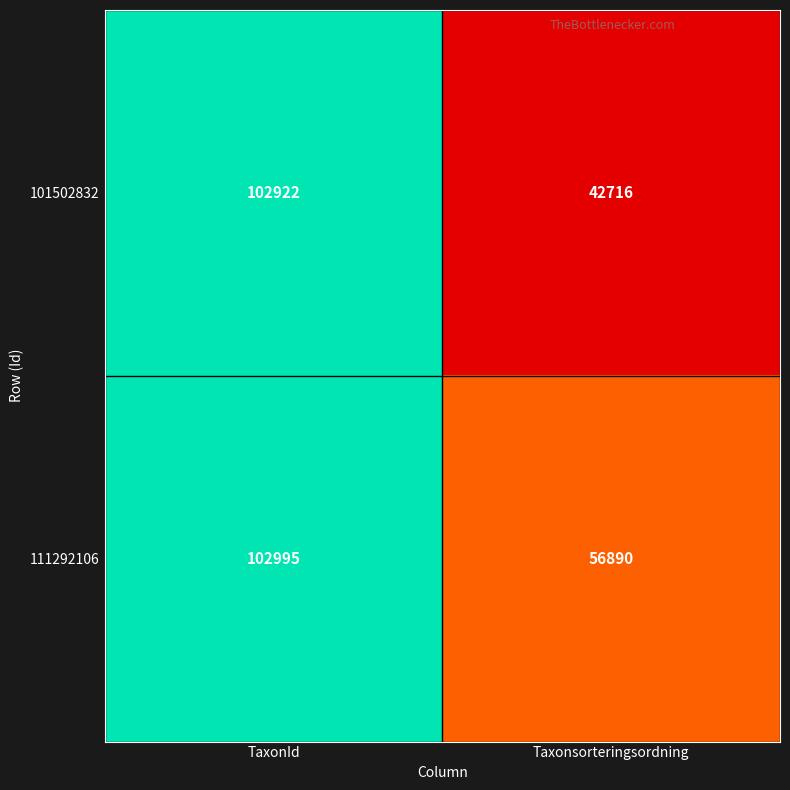

Rank the categories by 111292106 value from lowest to highest.

Taxonsorteringsordning, TaxonId